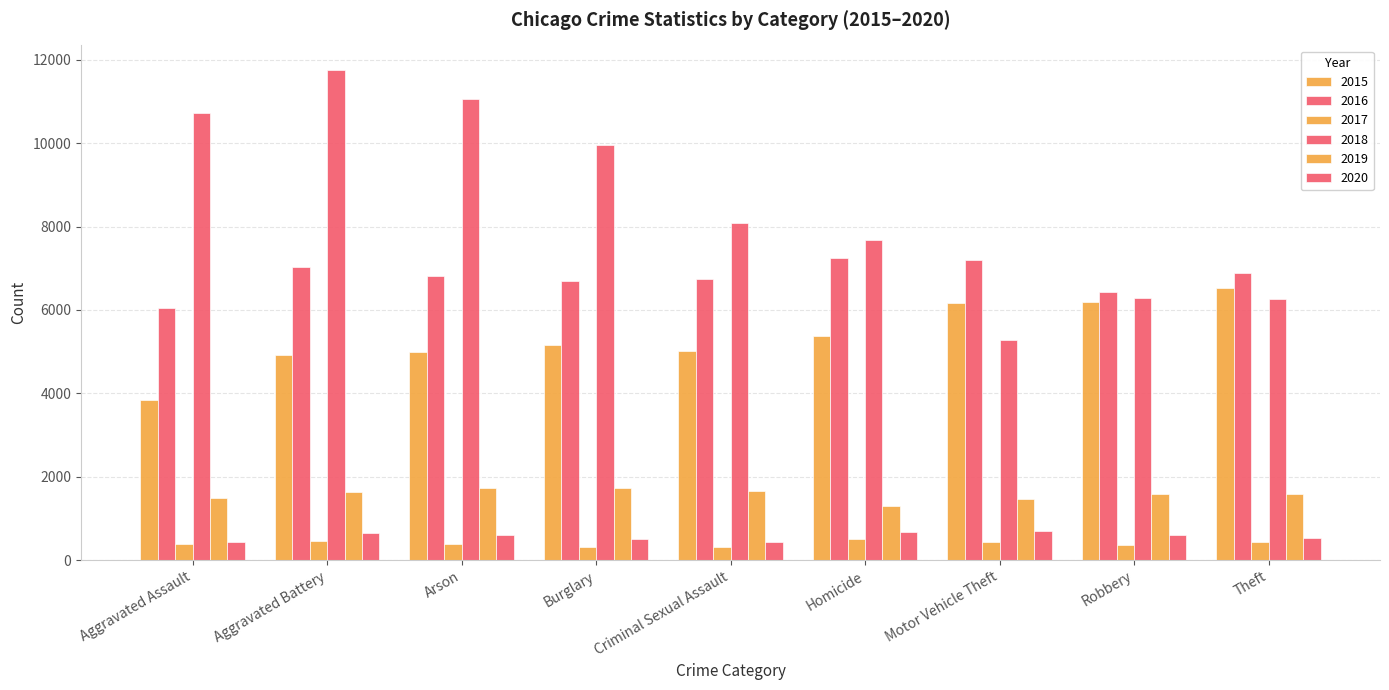

What is the value of the 2017 bar at the 8th from the left?

362